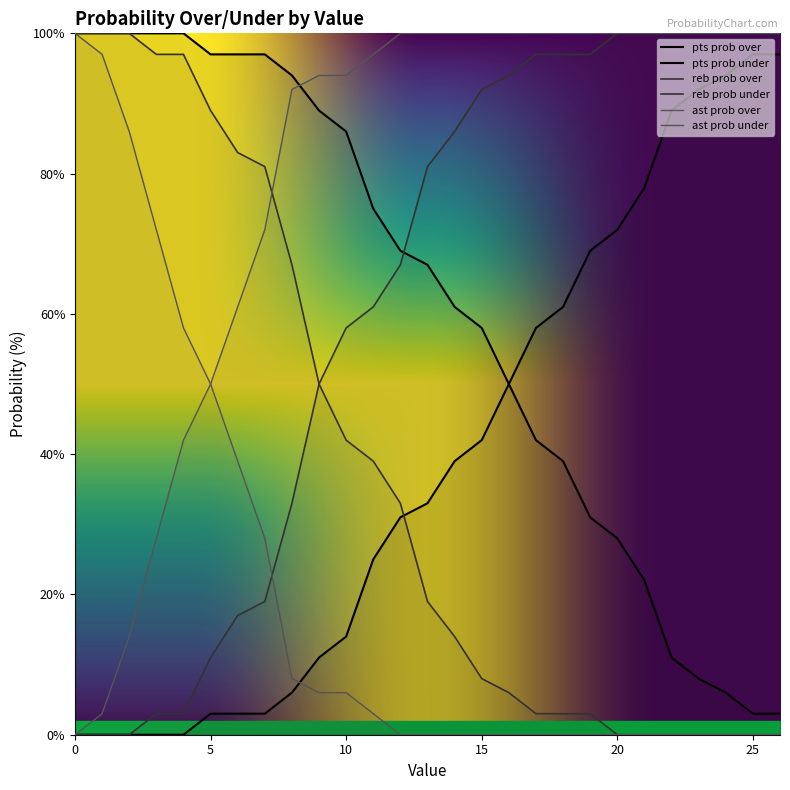

List the series in order of their peak value, lowest first.

pts prob under, pts prob over, reb prob over, reb prob under, ast prob over, ast prob under